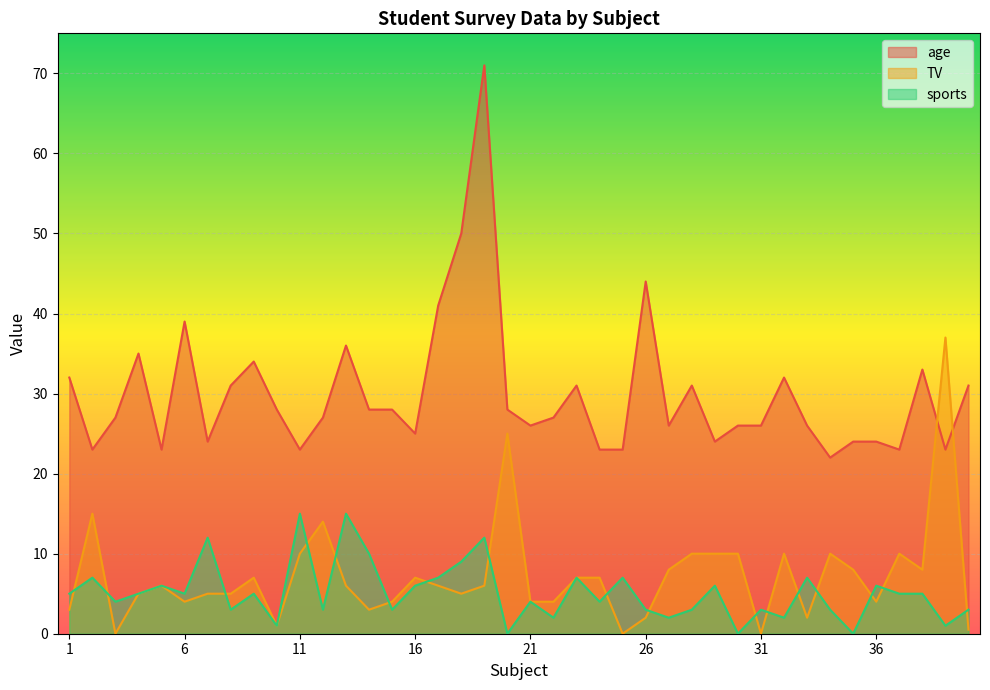

What is the maximum value for sports?

15.0